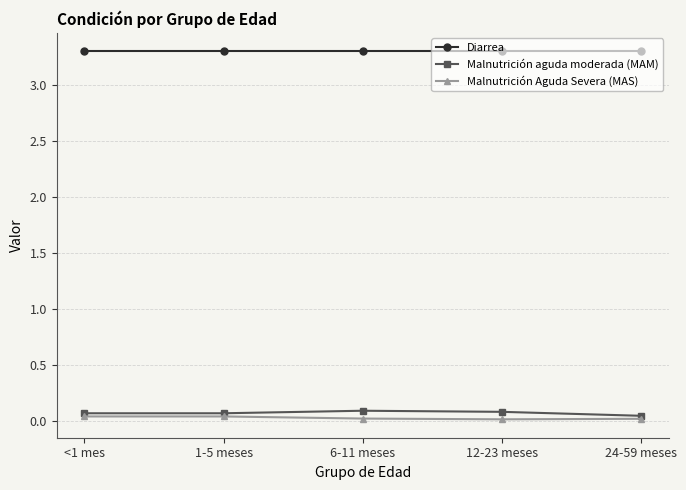

What is the value of the Diarrea point at the 5th from the left?

3.3